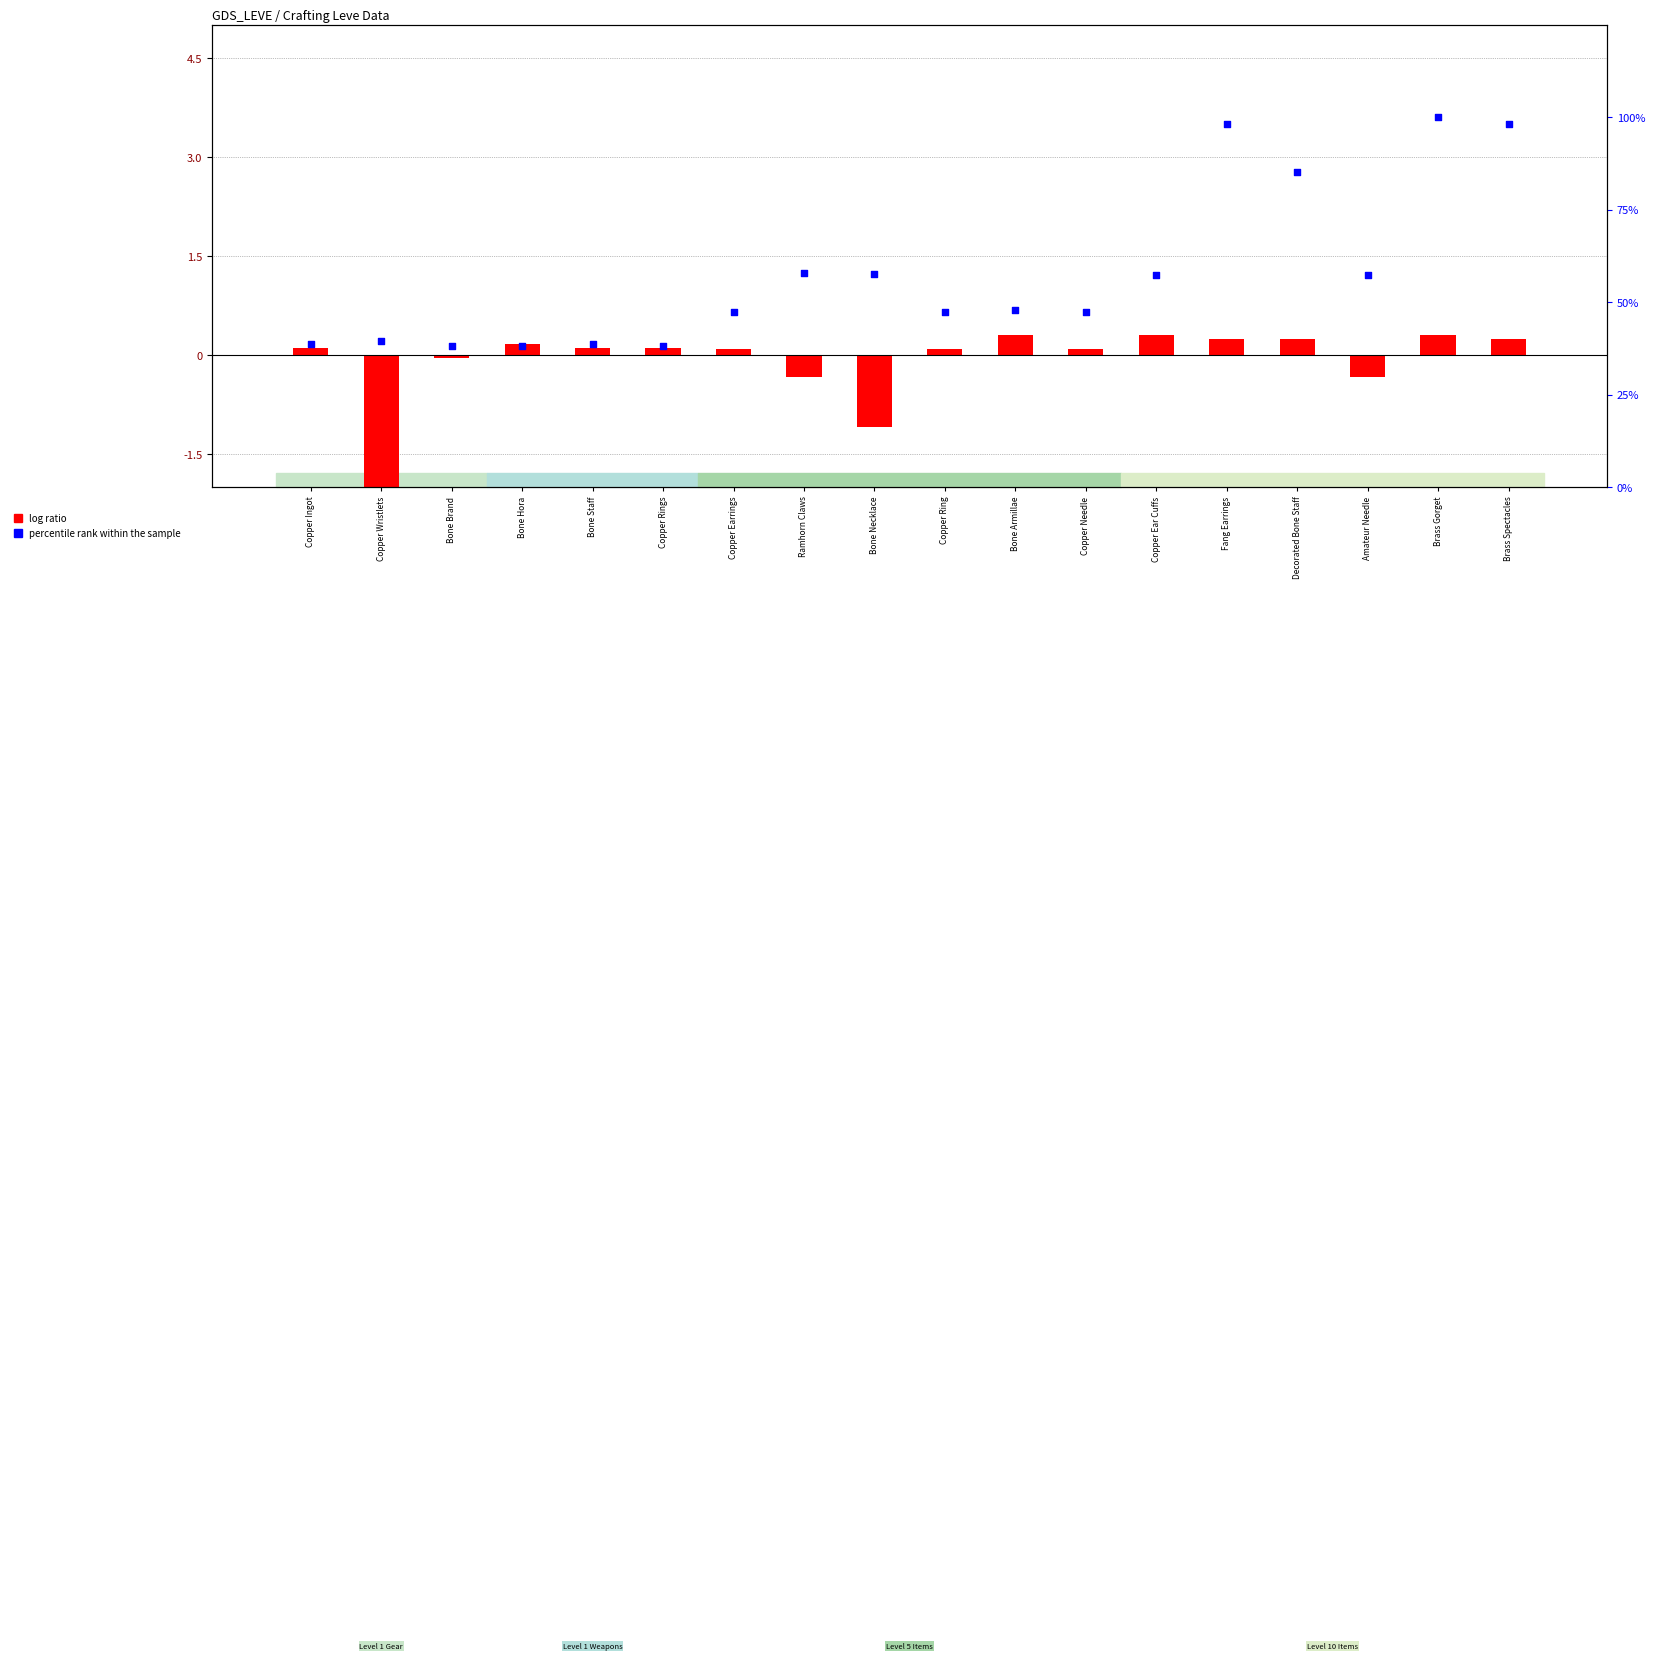

What is the total value across all series at Bone Necklace?

56.6